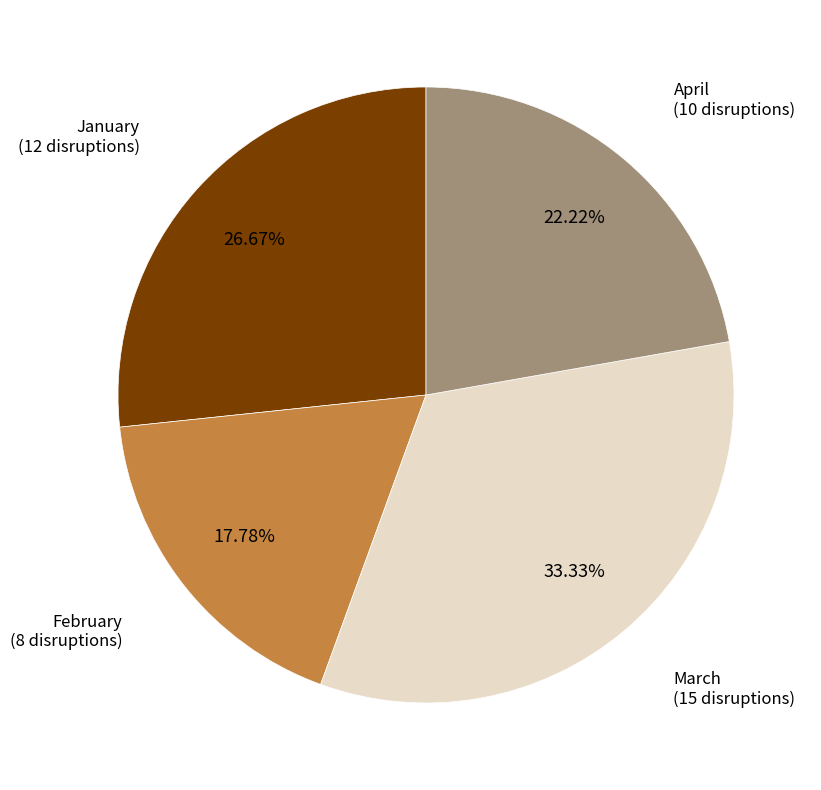

Rank the categories by value from highest to lowest.

March, January, April, February